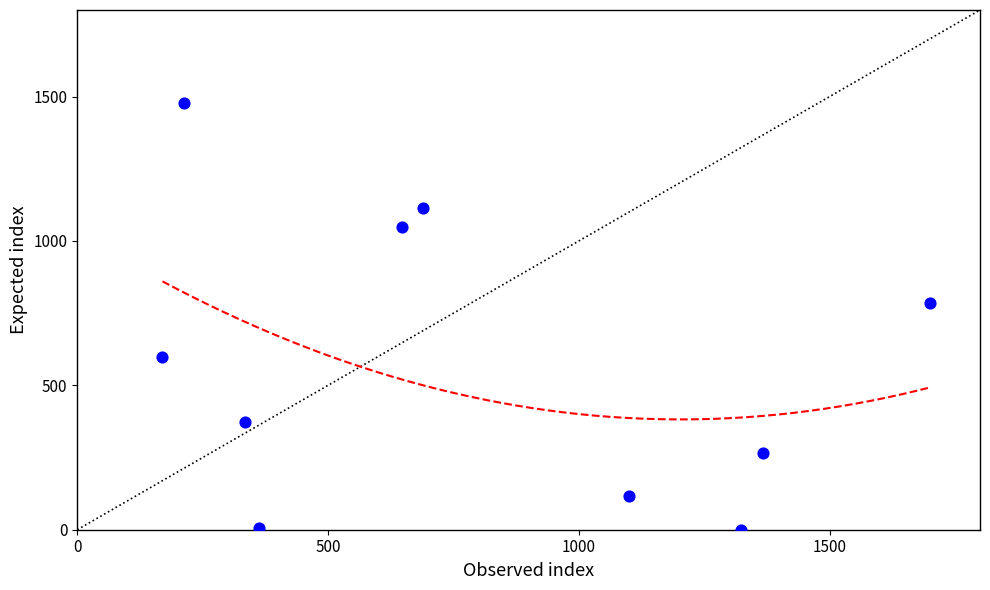

What Y value in the scatter plot is closest to 739?

785.1